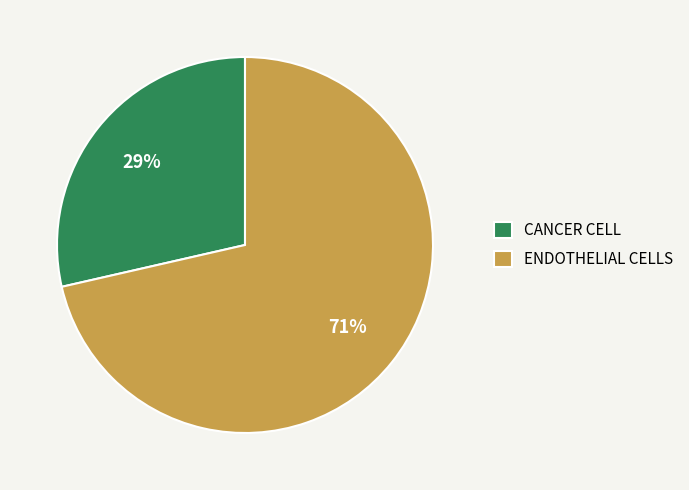

Combined, do ENDOTHELIAL CELLS and CANCER CELL account for over 50%?

Yes